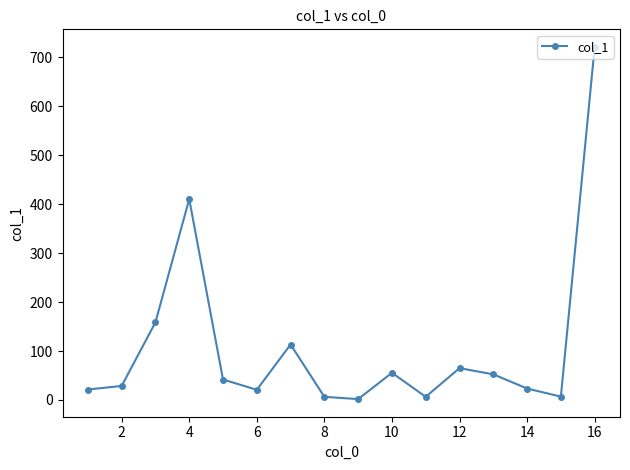

What is the greatest value displayed?

720.8